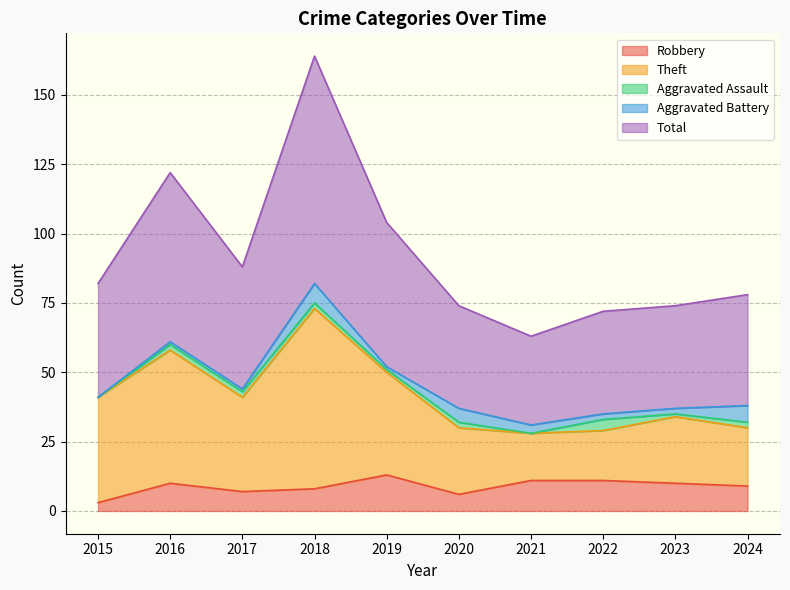

What is the maximum value for Robbery?

13